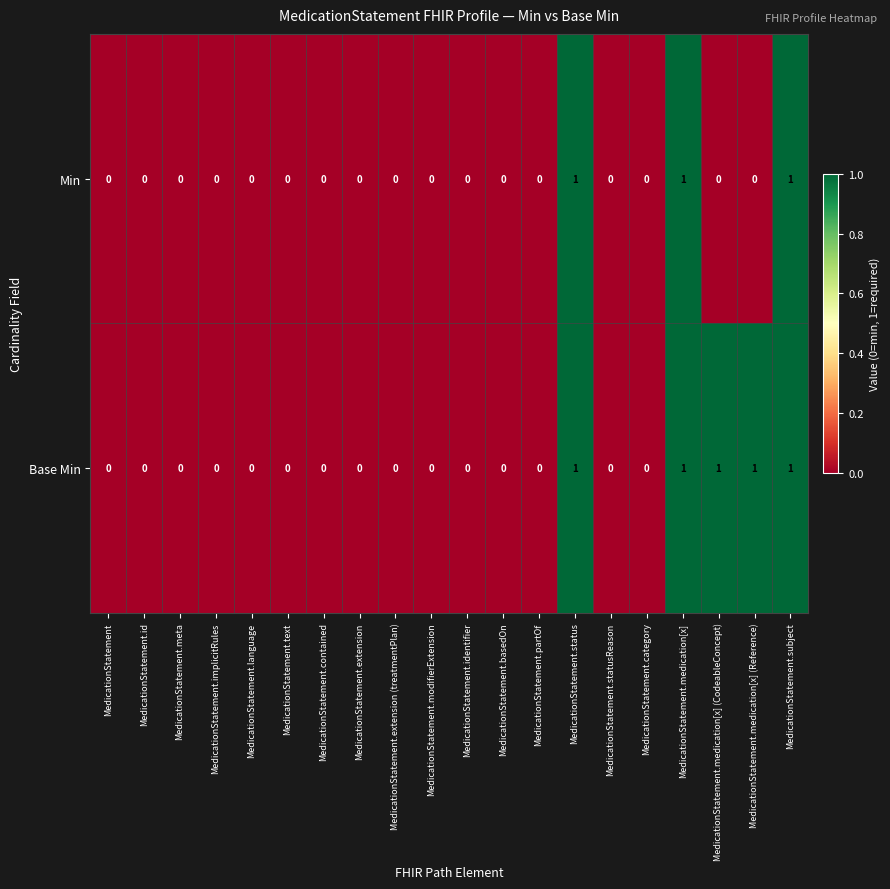

Is it true that Min equals 1 at MedicationStatement.medication[x] (CodeableConcept)?

False